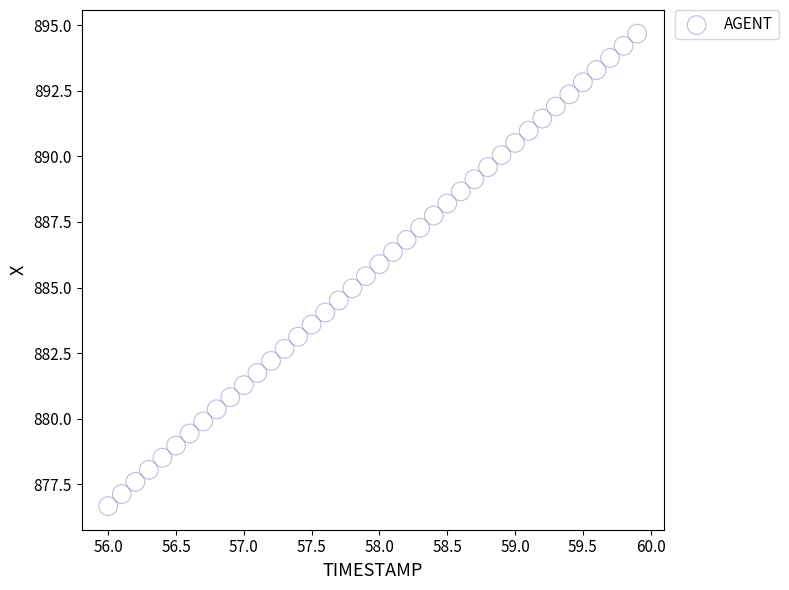

What is the range of X values (max minus min)?

3.9